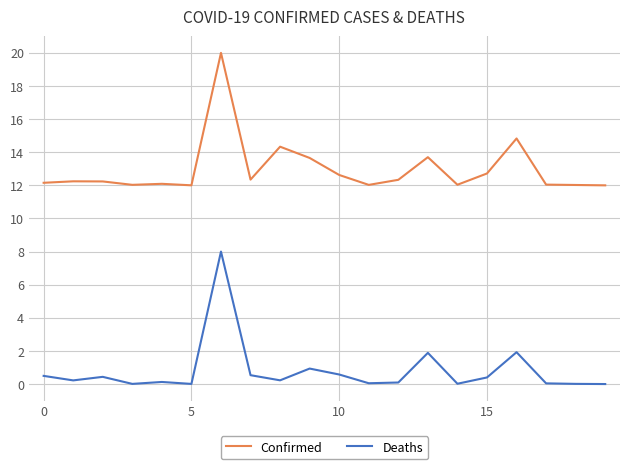

True or false: Deaths and Confirmed intersect in this chart.

False